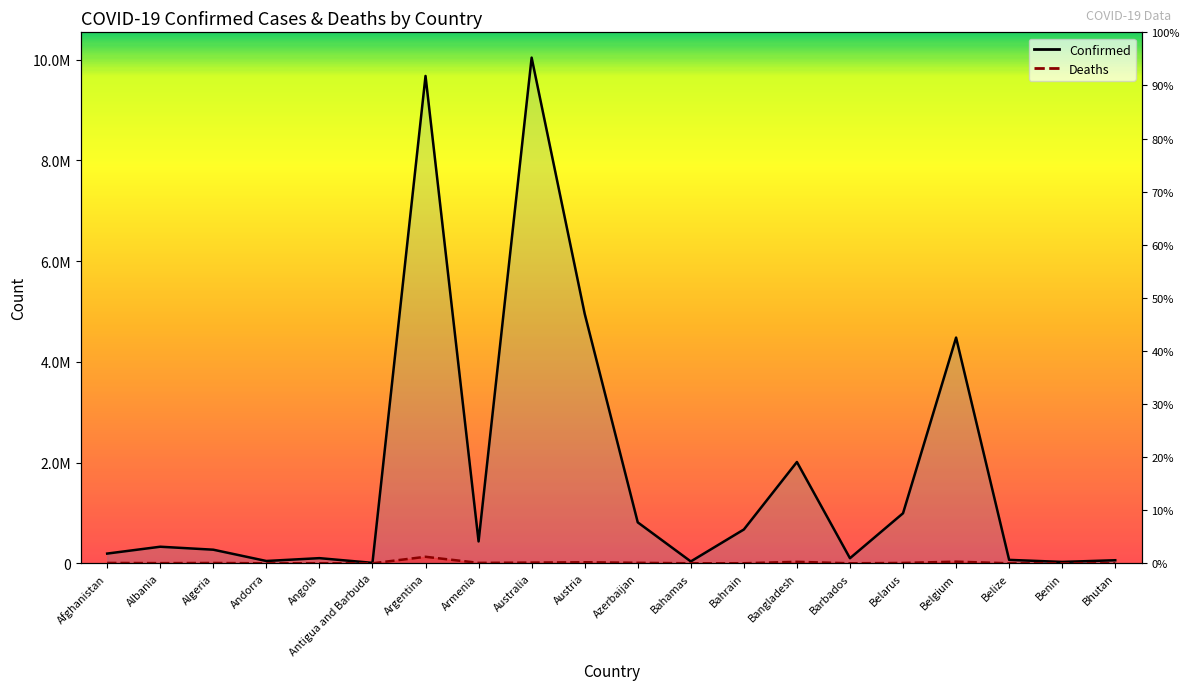

What is the value of the Confirmed point at the 11th from the left?

813437